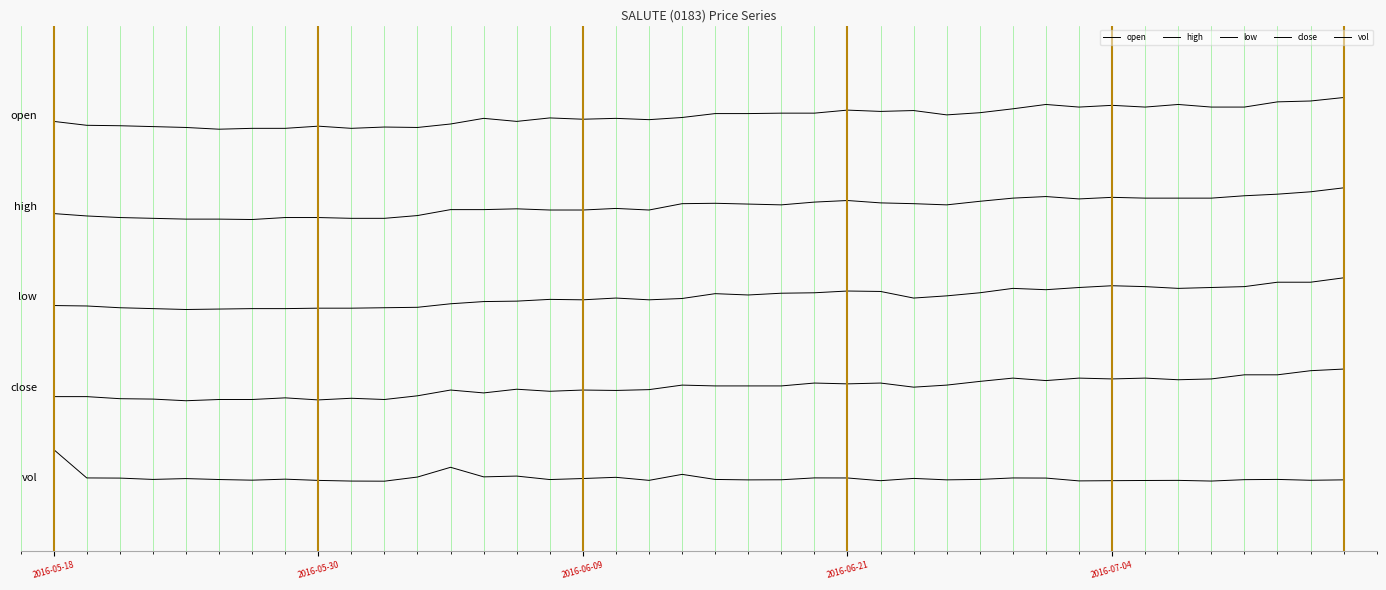

Which series has the widest spread of values?

vol